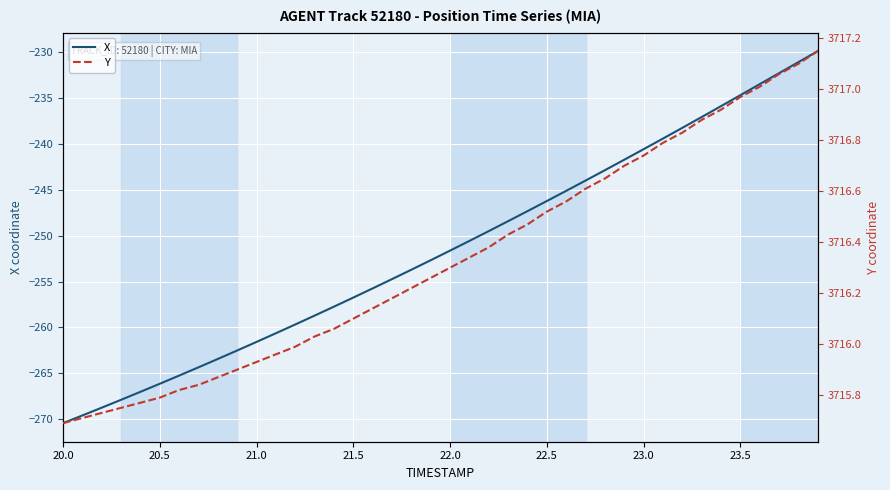

What is the difference between the second highest and second lowest values in the X series?

38.5